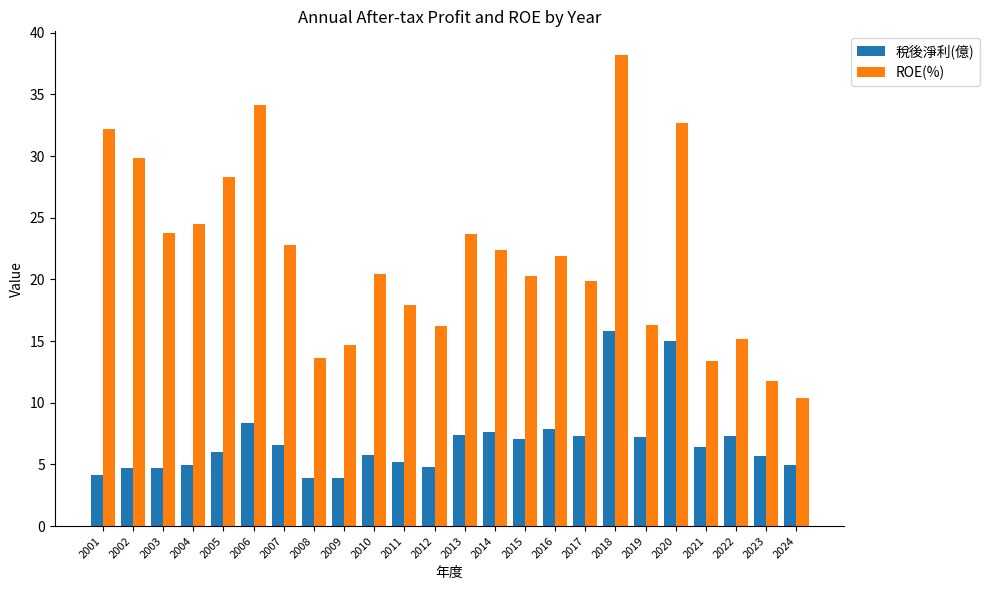

Is it true that ROE(%) equals 4.3 at 2022?

False